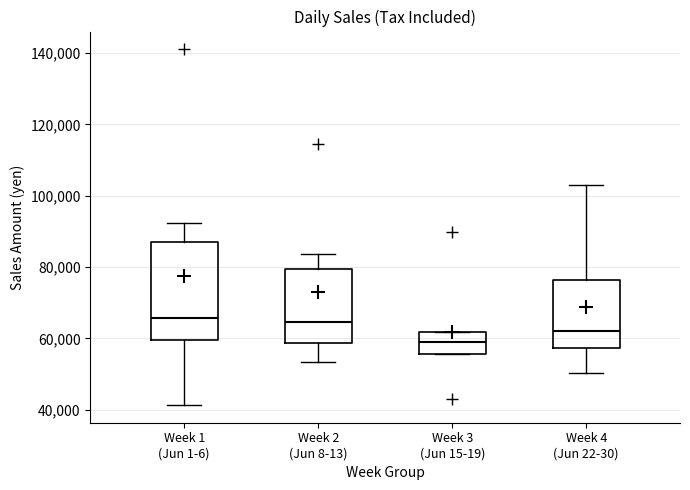

Reading left to right, transcribe this box plot: for each box, give where its median line is, the range the box spans, and where its two whiskers end, as read against the y-axis. The values are not printed on the chart, so give them approximately, as read against the axis.

Week 1 (Jun 1-6): median 66000, box 60000 to 88000, whiskers 42000 to 92000
Week 2 (Jun 8-13): median 64000, box 58000 to 80000, whiskers 54000 to 84000
Week 3 (Jun 15-19): median 60000, box 56000 to 62000, whiskers 56000 to 62000
Week 4 (Jun 22-30): median 62000, box 58000 to 76000, whiskers 50000 to 102000